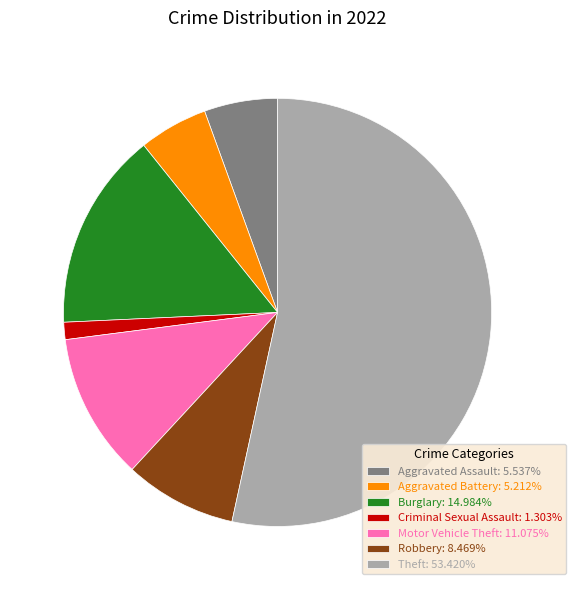

Is the sum of Theft: 53.420% and Motor Vehicle Theft: 11.075% greater than half?

Yes